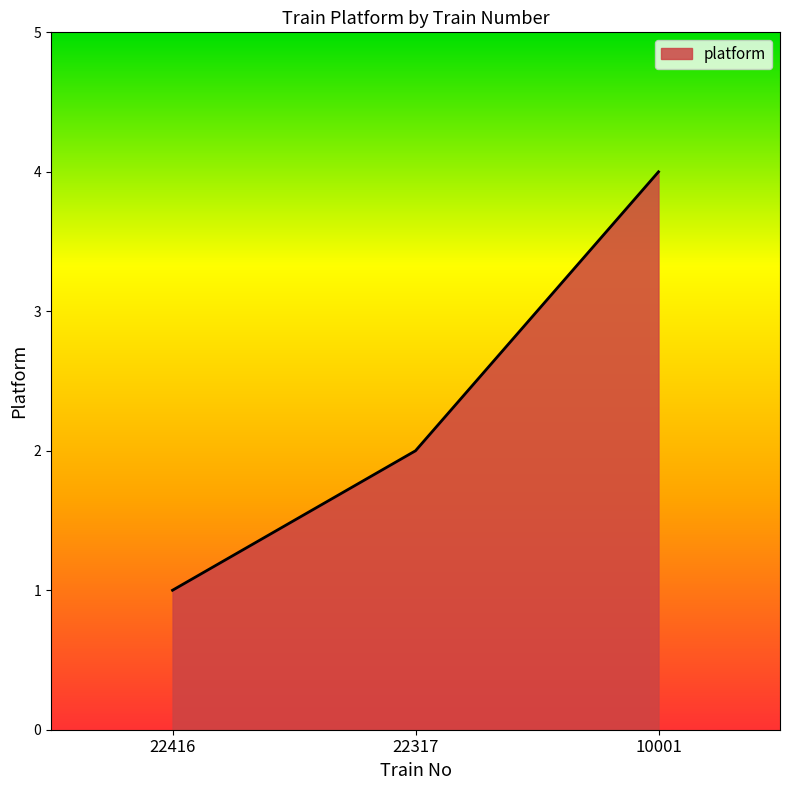

Read the value at 10001.

4